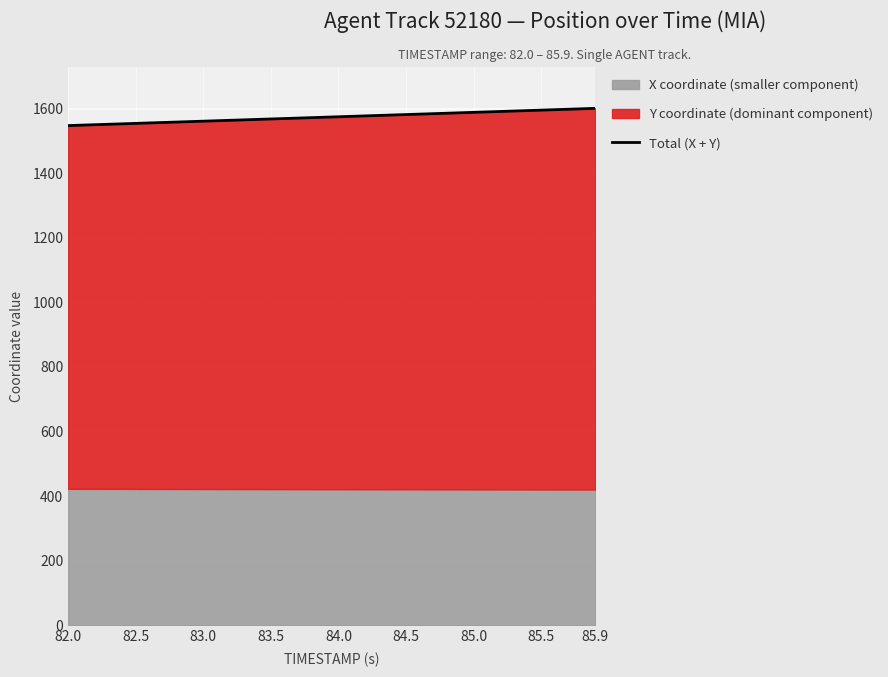

How many lines are shown in the chart?

1